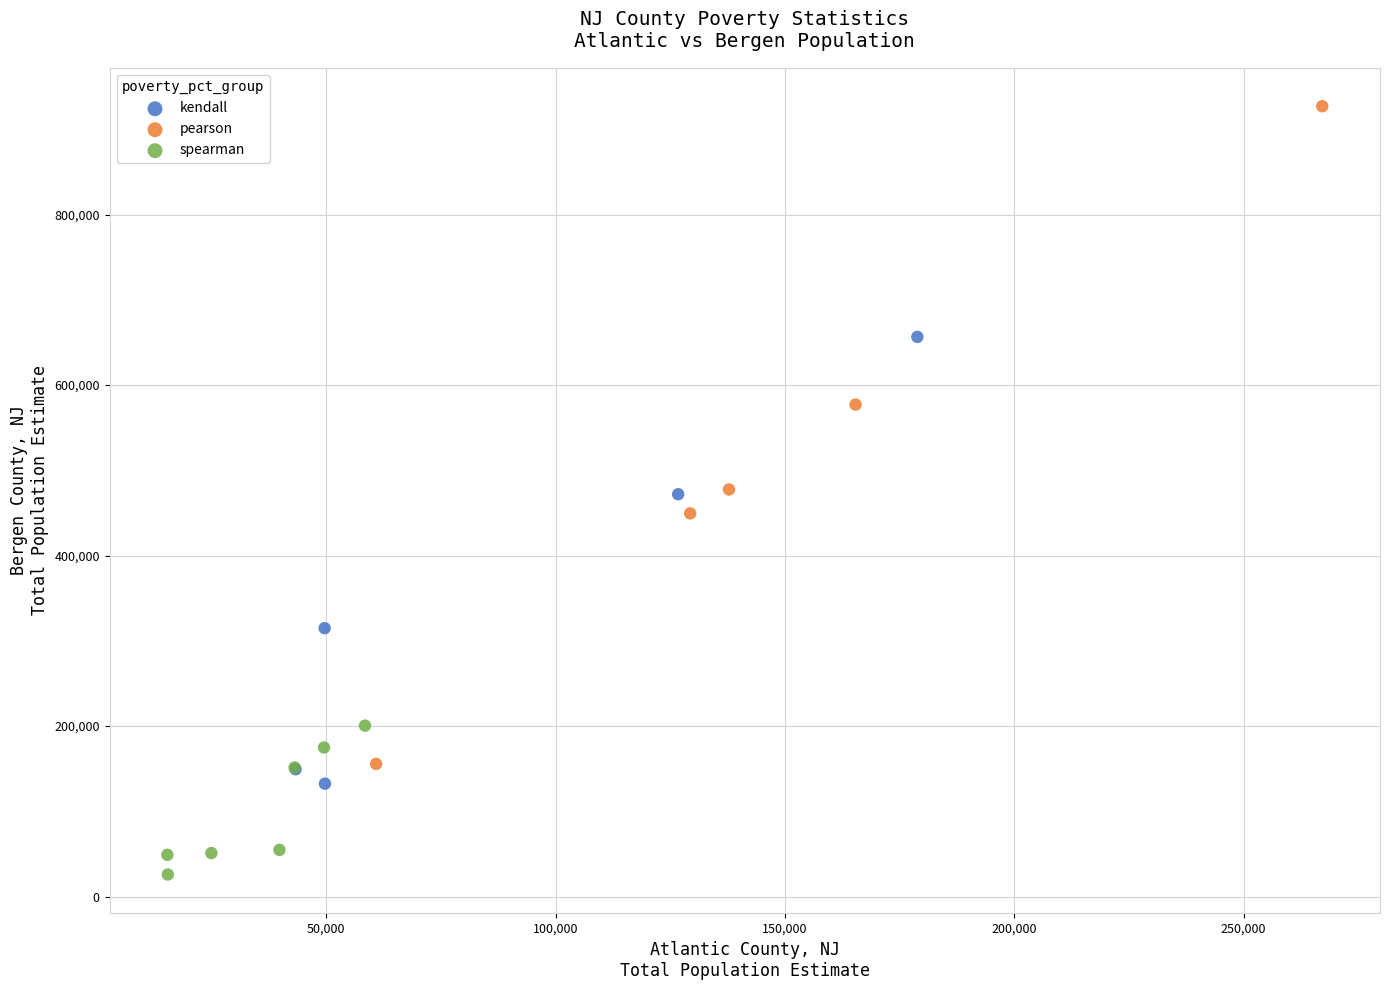

Which series reaches the minimum Y coordinate?

spearman